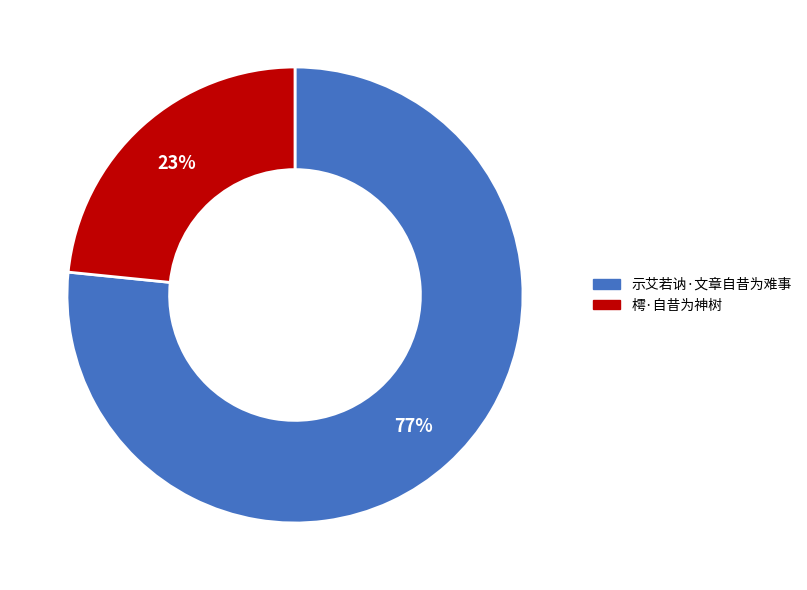

Which has a higher value, 示艾若讷·文章自昔为难事 or 樗·自昔为神树?

示艾若讷·文章自昔为难事